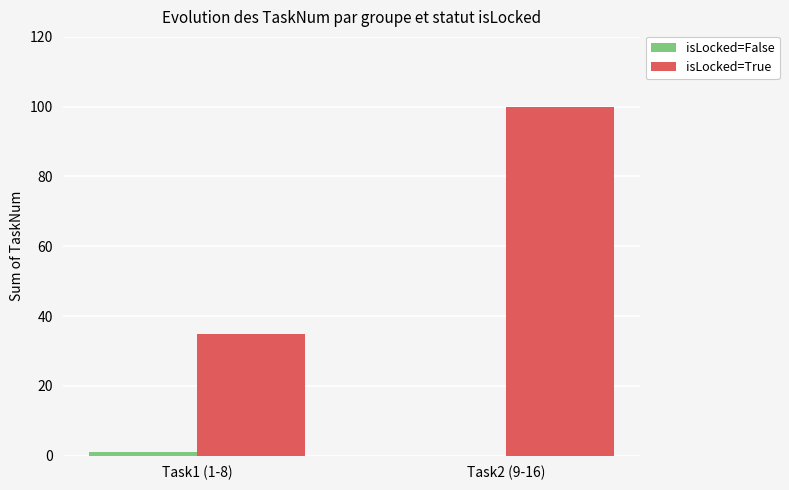

What is the greatest value displayed?

100